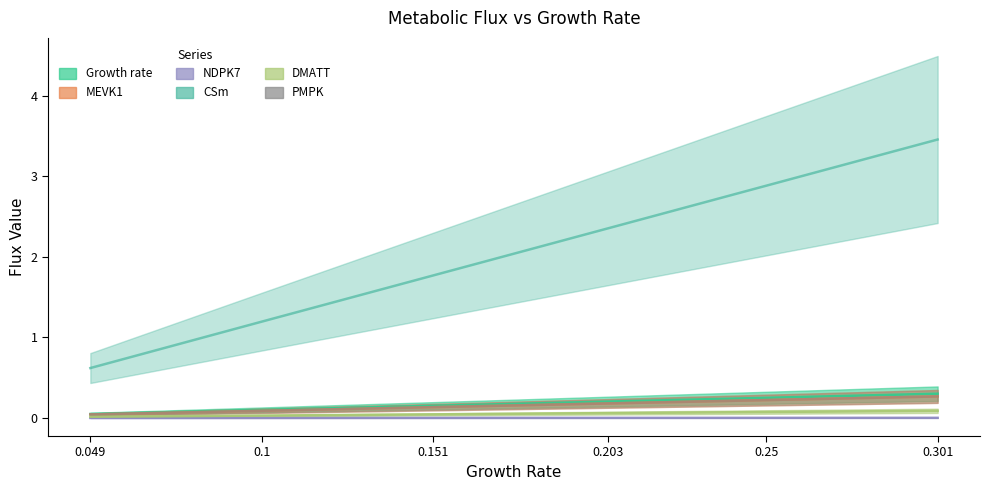

Is the value of DMATT at 0.25 greater than the value of NDPK7 at 0.049?

No